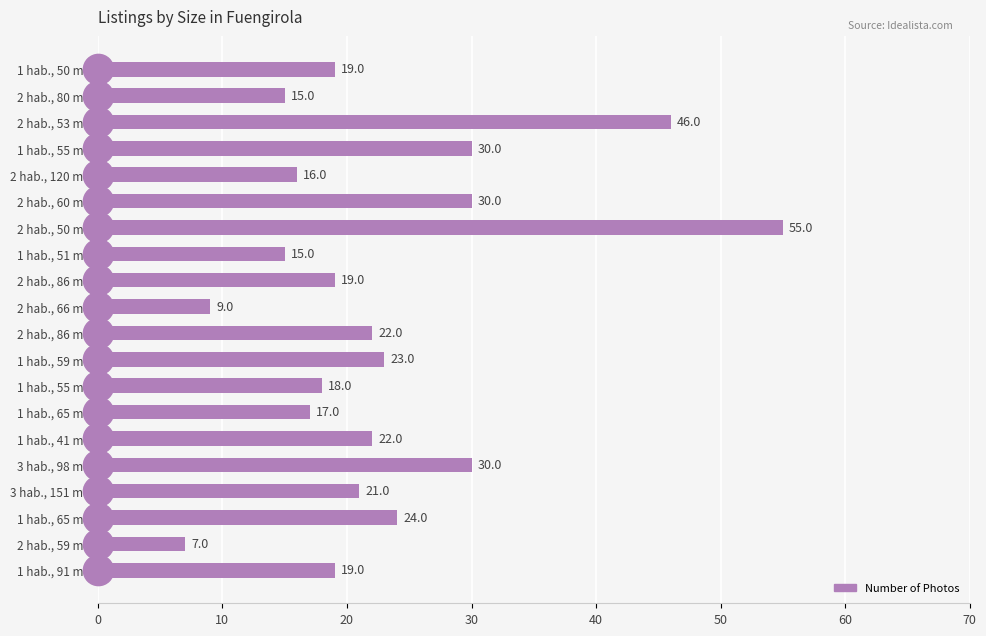

What is the sum of all values?

457